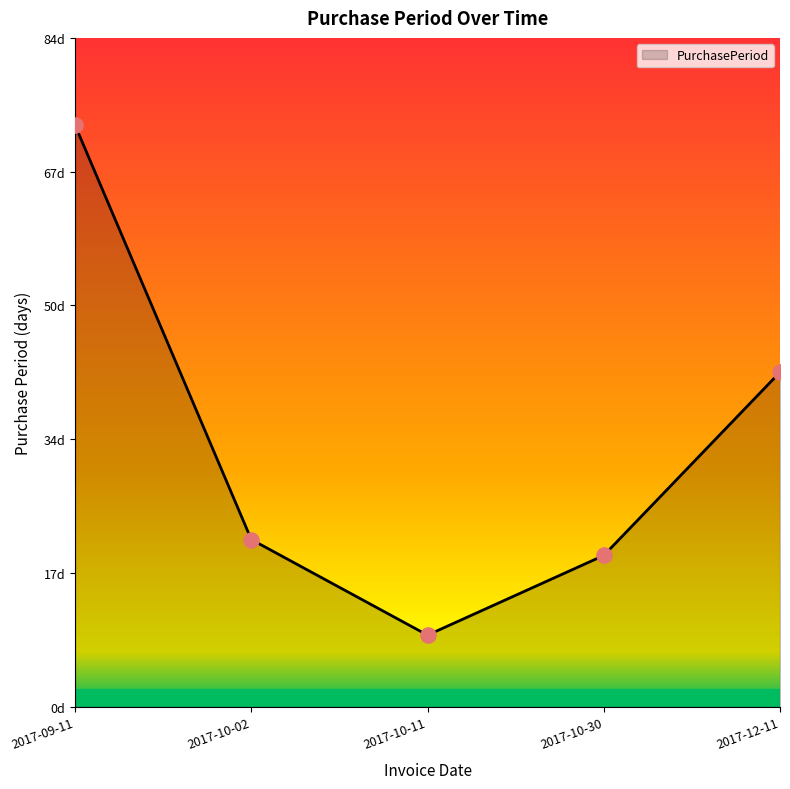

What is the ratio of the value at 2017-10-11 to the value at 2017-10-30?

0.5